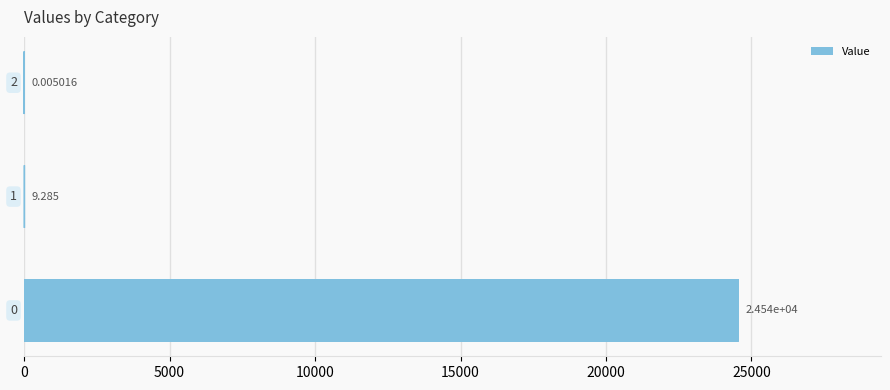

How many categories are shown in the chart?

3